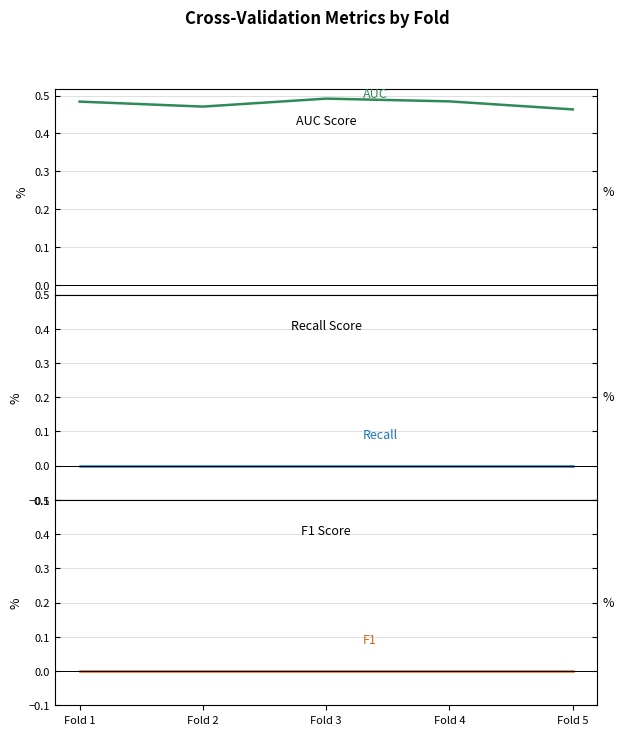

Which series has the largest total across all categories?

AUC